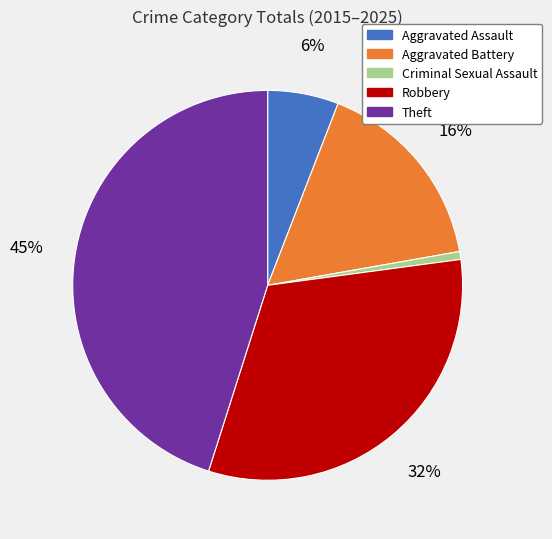

Does any single category account for the majority?

No